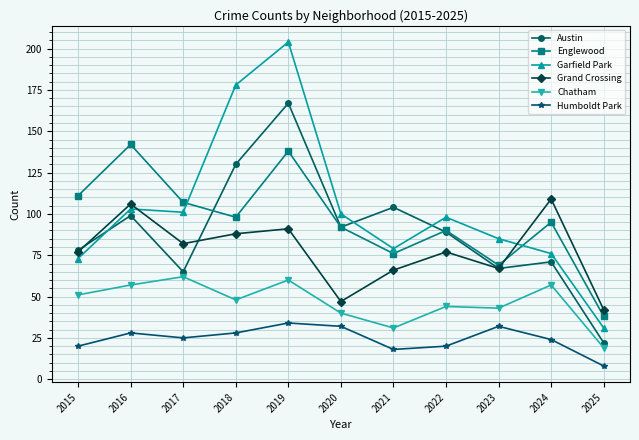

True or false: Englewood has more than 1 interior local peaks.

True